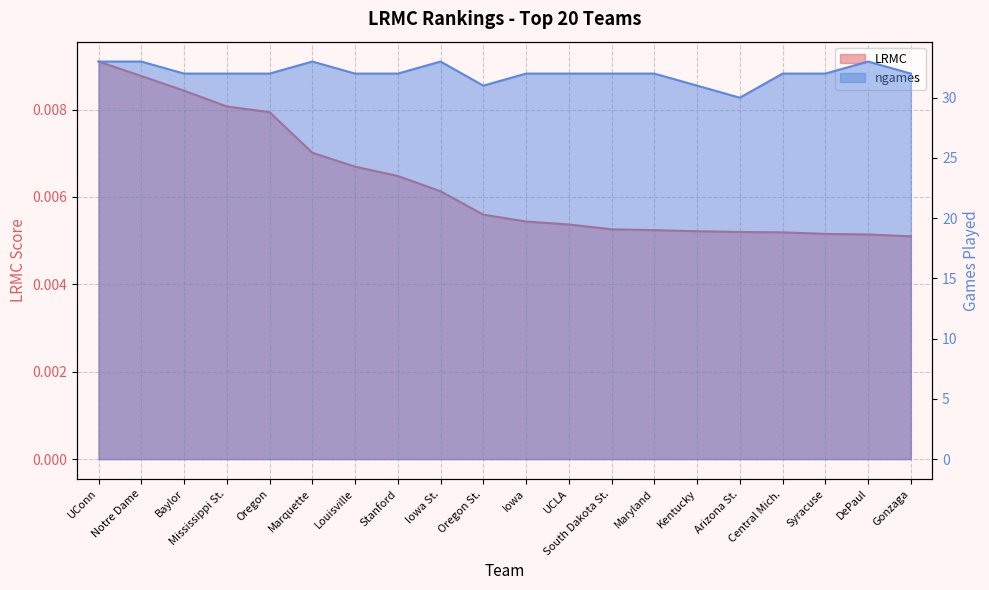

Rank the series by their maximum value, from highest to lowest.

ngames, LRMC